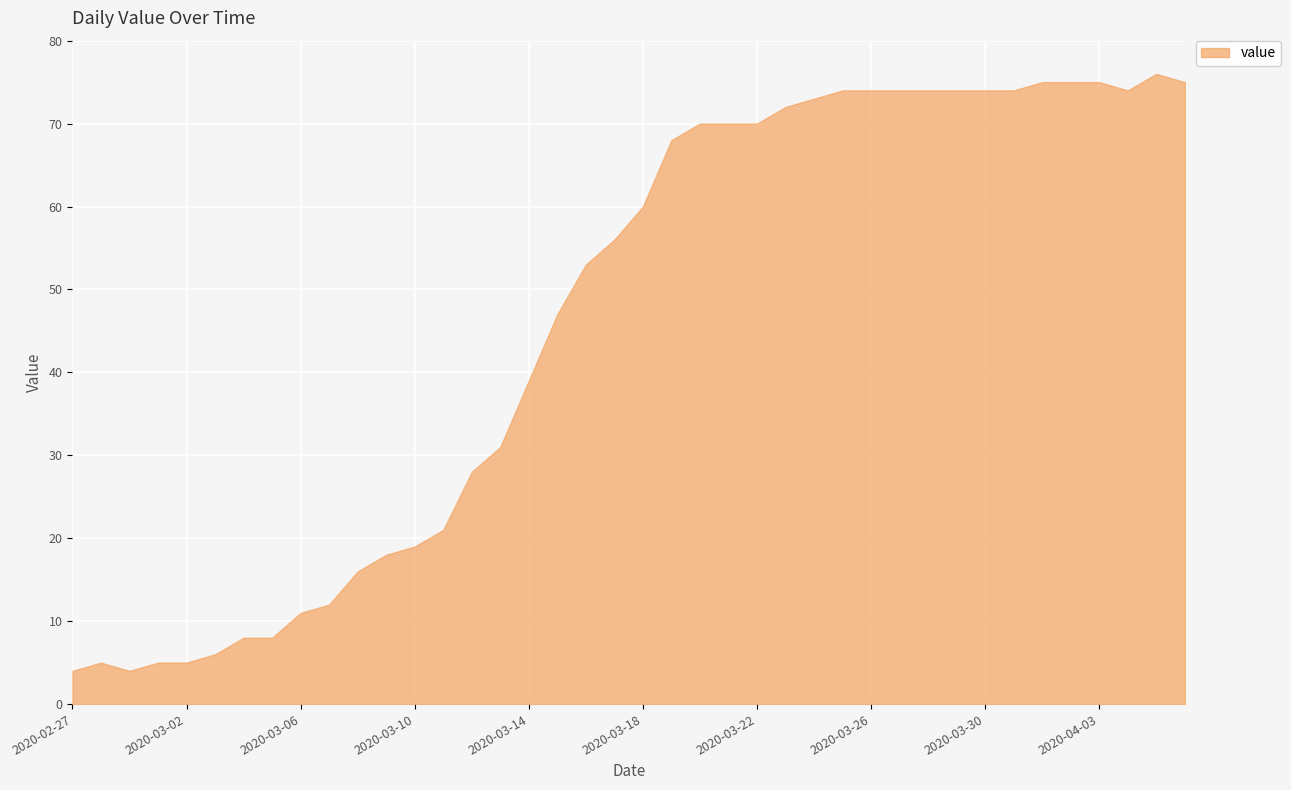

What is the greatest value displayed?

76